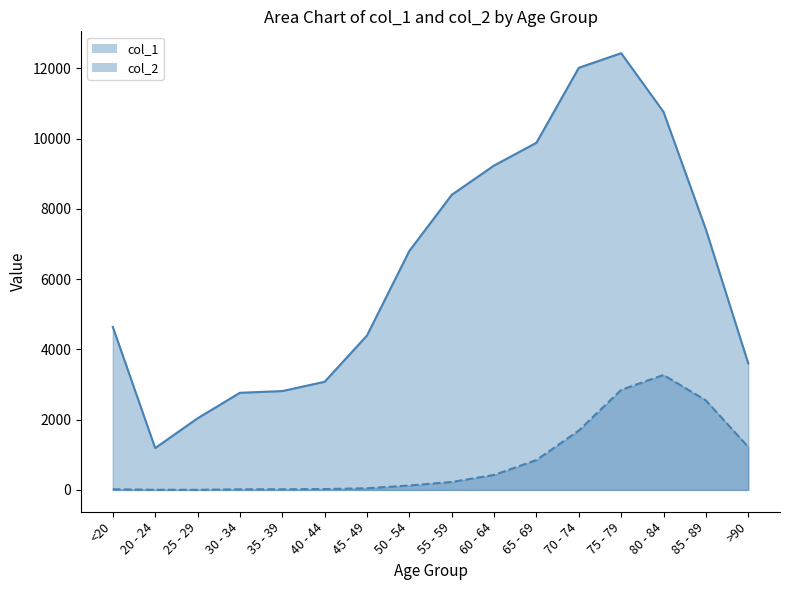

How many interior local valleys does the col_1 series have?

1